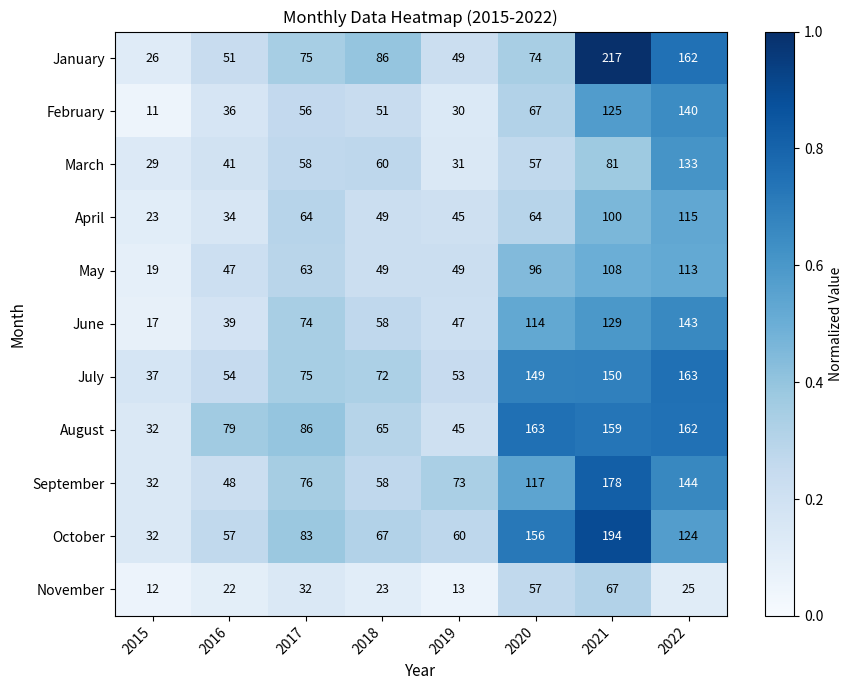

Which series changed the most between 2019 and 2020?

August